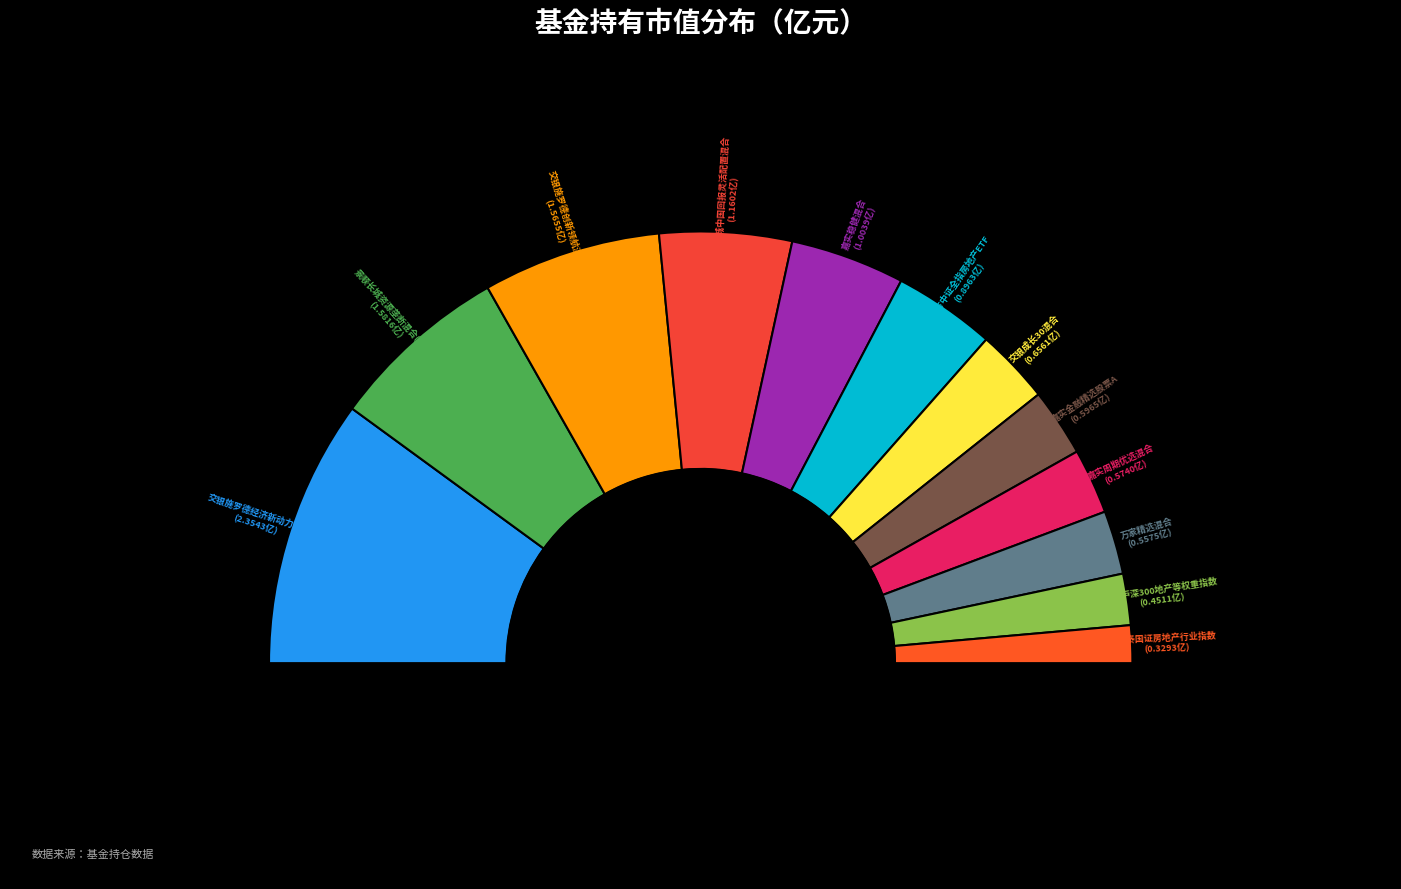

Rank the categories by value from highest to lowest.

交银施罗德经济新动力混合, 景顺长城资源垄断混合(LOF), 交银施罗德创新领航混合, 景顺长城中国回报灵活配置混合, 嘉实稳健混合, 南方中证全指房地产ETF, 交银成长30混合, 嘉实金融精选股票A, 嘉实周期优选混合, 万家精选混合, 招商沪深300地产等权重指数, 国泰国证房地产行业指数